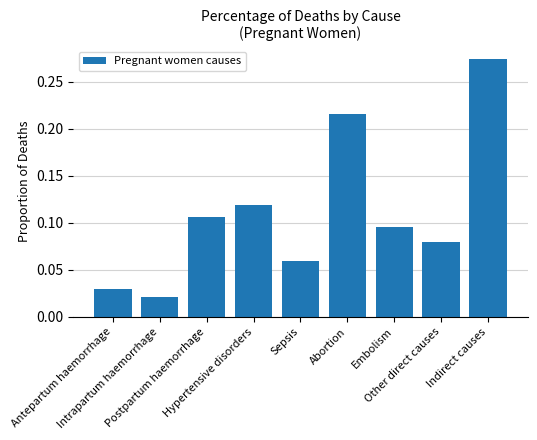

List the labels in order of value, smallest first.

Intrapartum haemorrhage, Antepartum haemorrhage, Sepsis, Other direct causes, Embolism, Postpartum haemorrhage, Hypertensive disorders, Abortion, Indirect causes